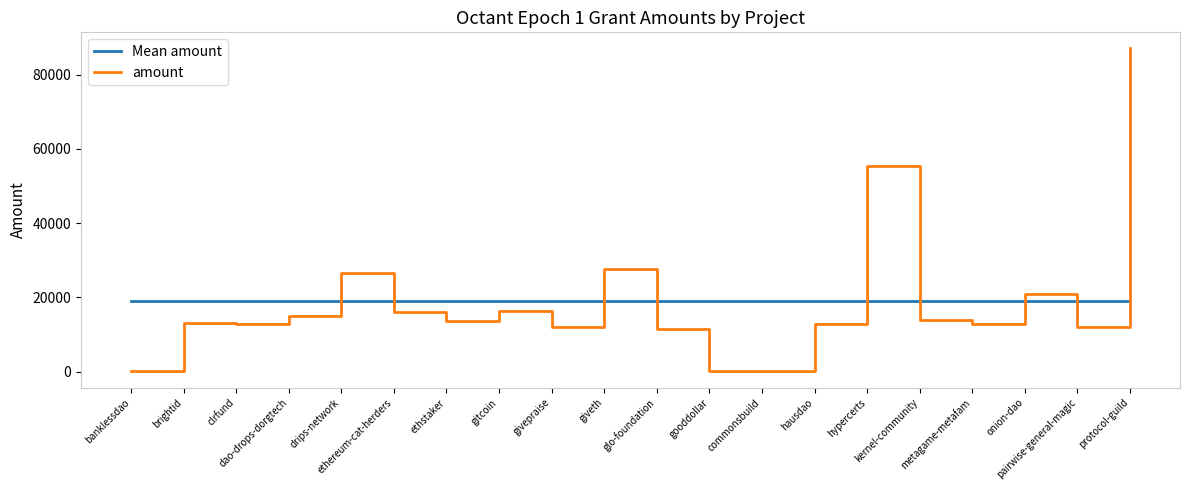

What is the difference between the maximum and minimum values in the amount series?

87030.0